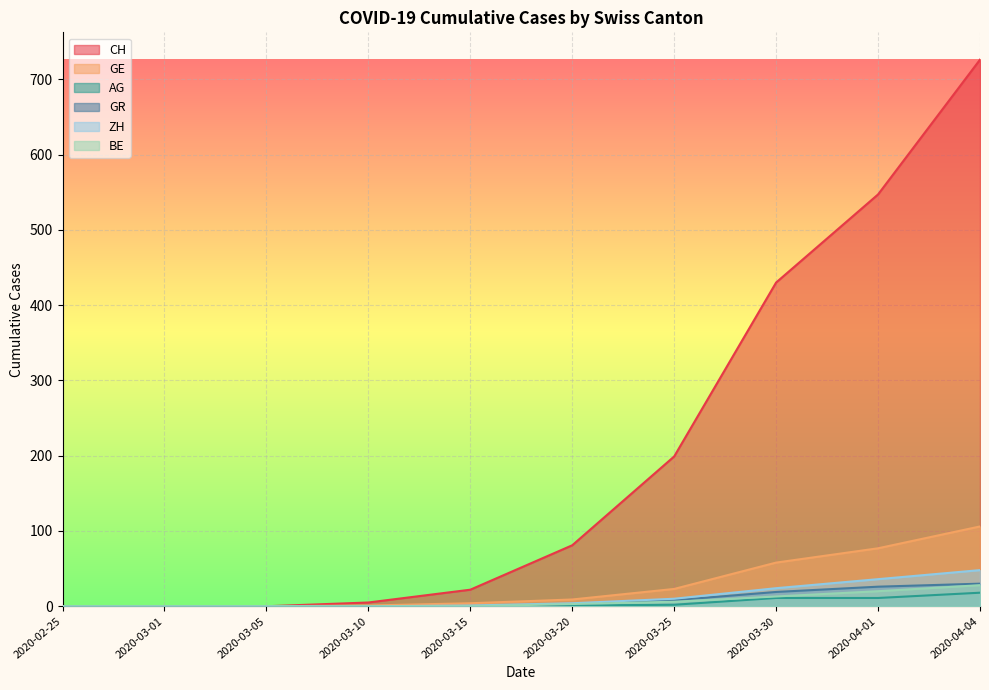

What is the total value across all series at 2020-03-10?

6